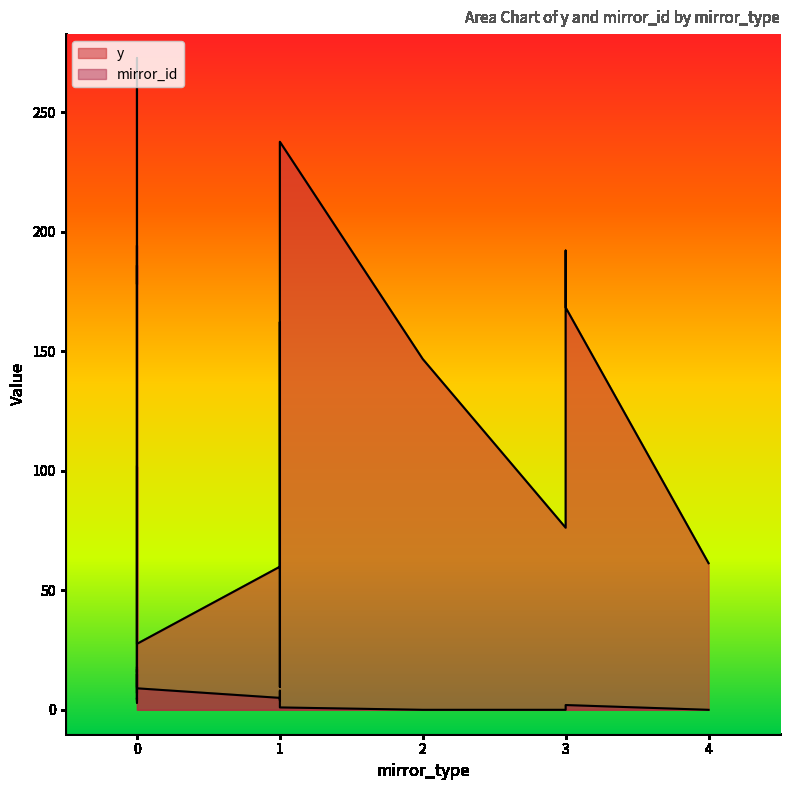

Rank the categories by y value from highest to lowest.

0, 1, 0, 3, 0, 0, 3, 1, 2, 0, 0, 0, 0, 1, 3, 0, 4, 1, 0, 0, 0, 0, 1, 0